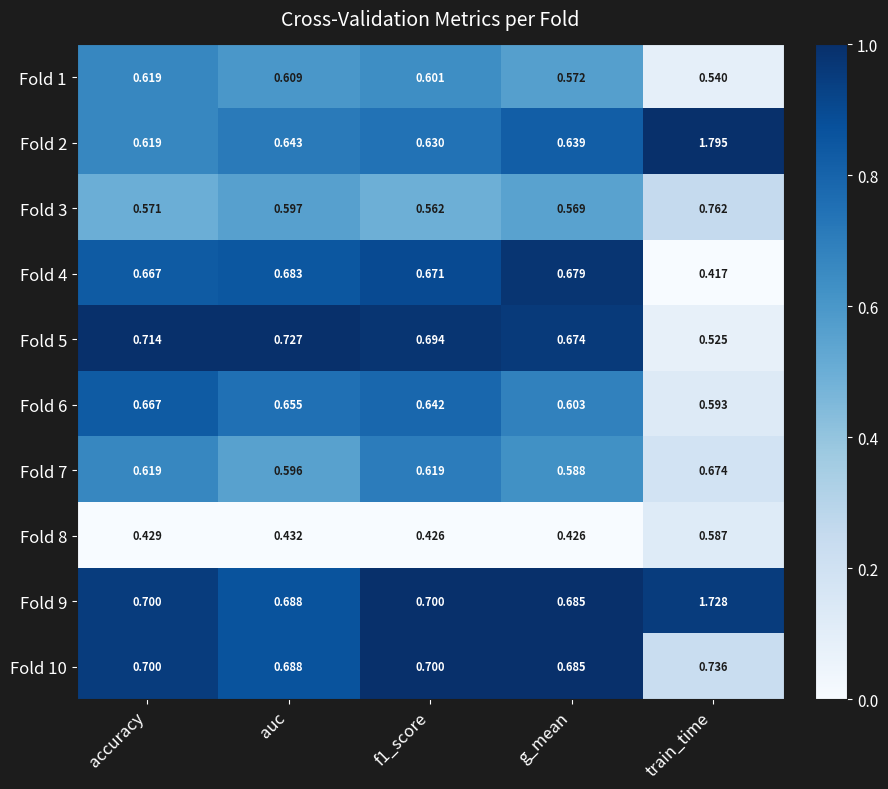

At how many categories does at least one series exceed 0?

5